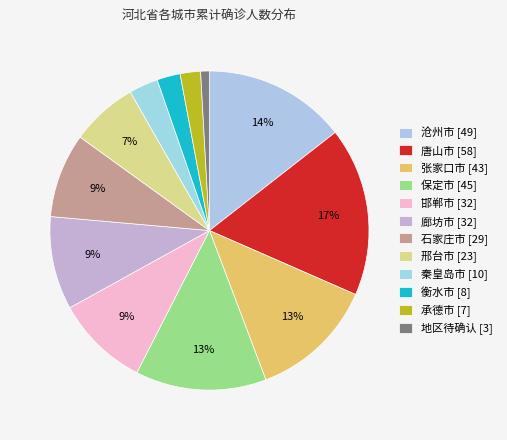

To the nearest percent, what is the difference between the largest and smallest slice percentages?

16%